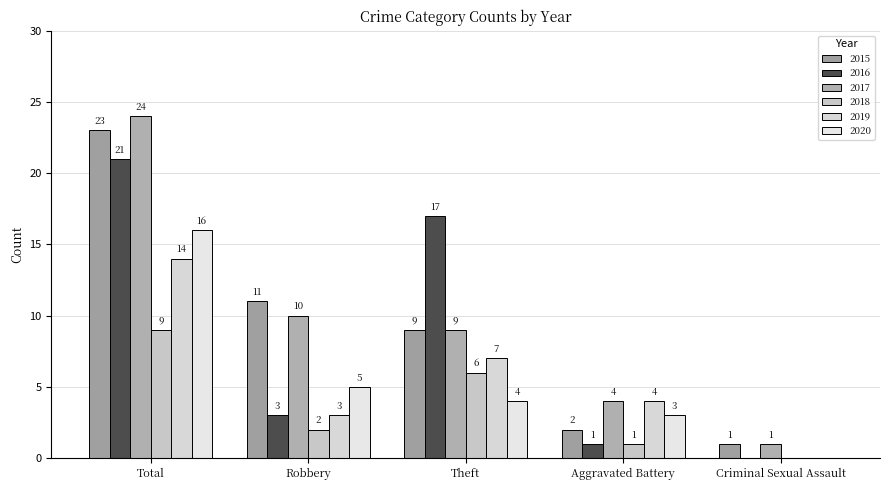

Which series has the widest spread of values?

2017